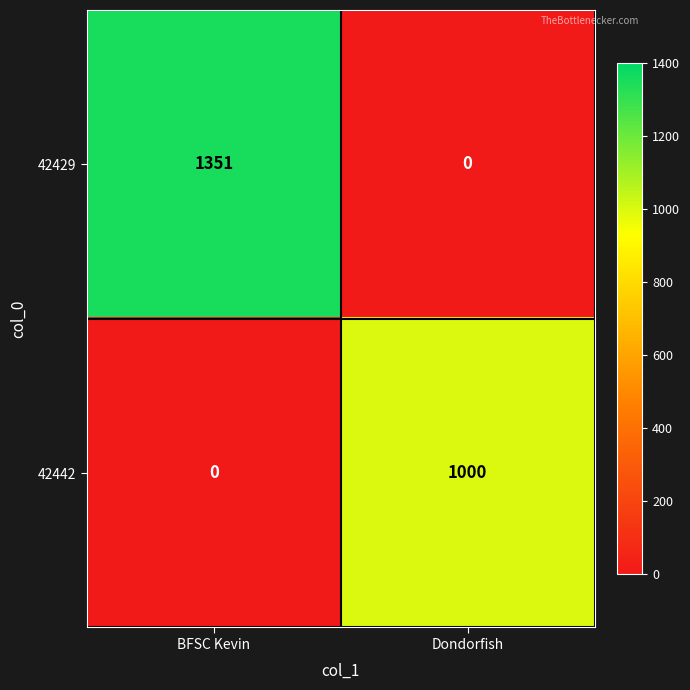

What is the sum of the 42429 values at Dondorfish and BFSC Kevin?

1351